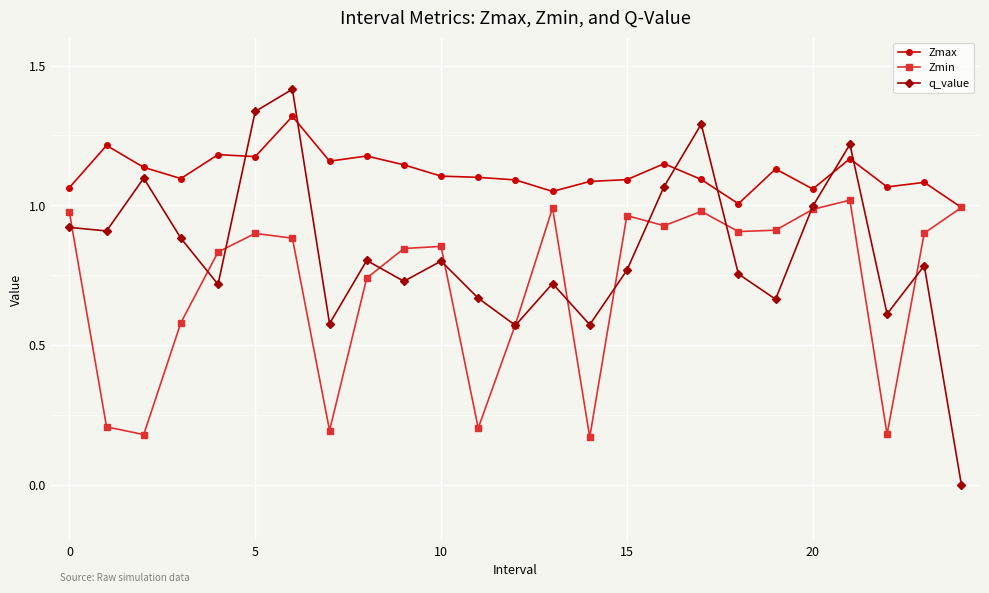

Which series ends up on top after the final intersection of q_value and Zmin?

Zmin